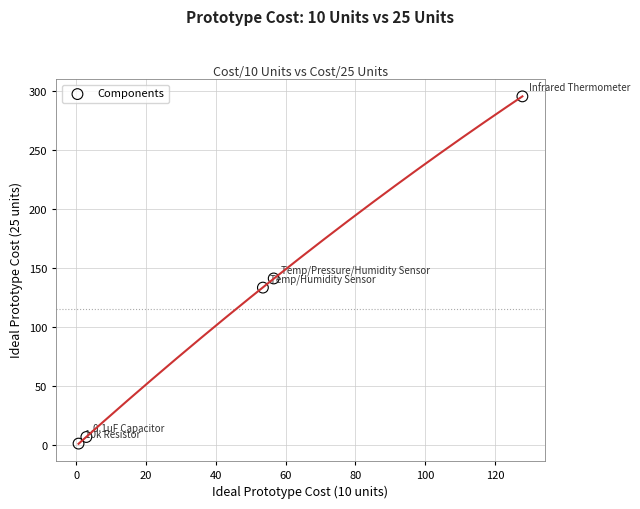

What is the average X value?

48.3